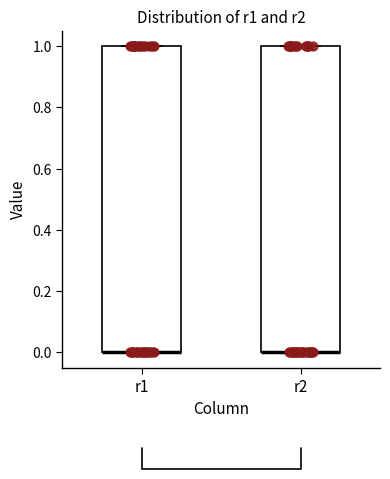

Reading left to right, transcribe this box plot: for each box, give where its median line is, the range the box spans, and where its two whiskers end, as read against the y-axis. The values are not printed on the chart, so give them approximately, as read against the axis.

r1: median 0 (drawn on the box's lower edge), box 0 to 1, whiskers 0 to 1
r2: median 0 (drawn on the box's lower edge), box 0 to 1, whiskers 0 to 1